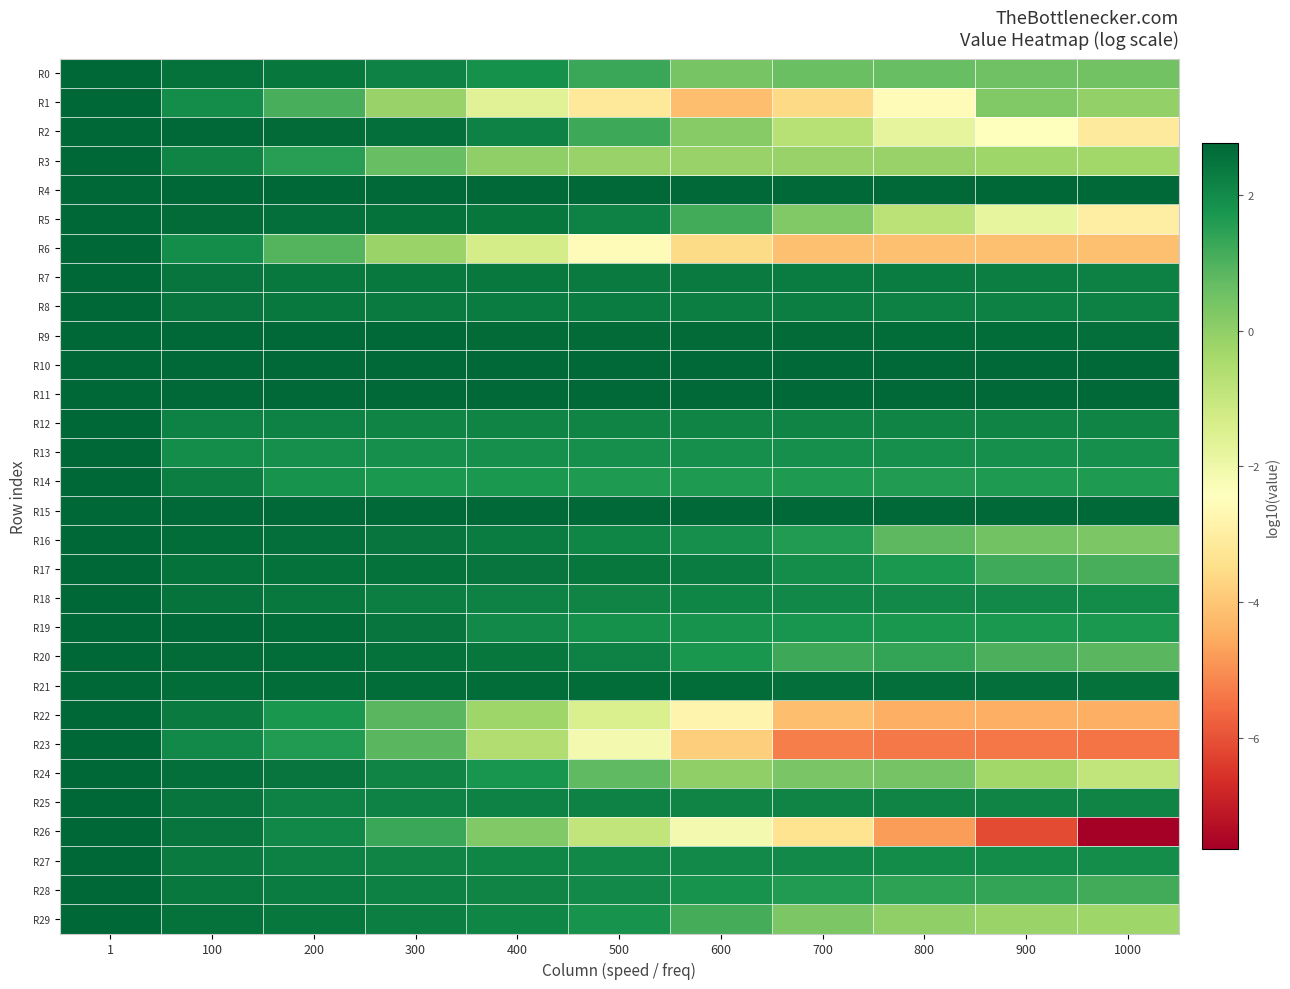

What is the greatest value displayed?

2.8